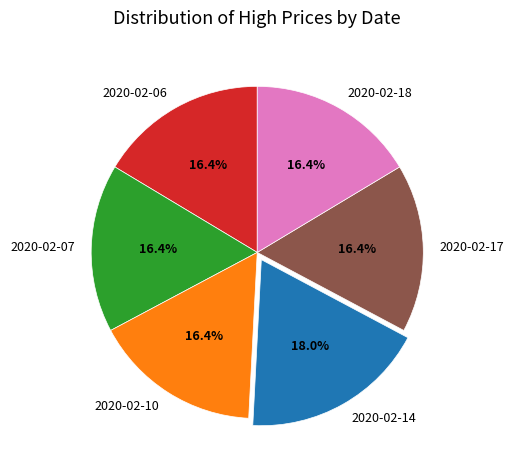

How many slices are in this pie chart?

6